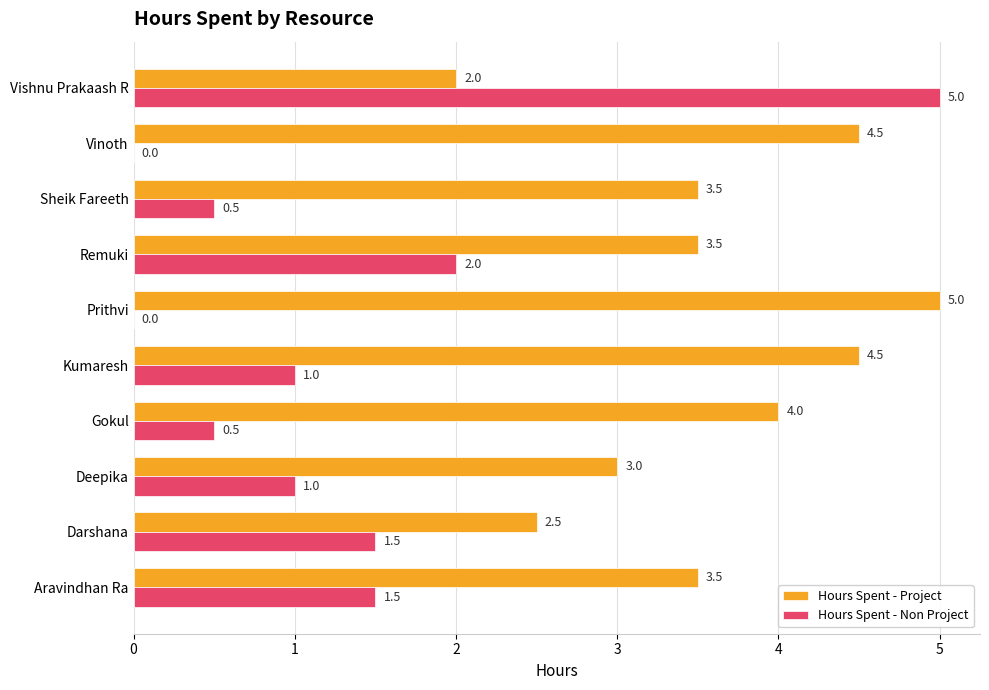

Which series has the largest total across all categories?

Hours Spent - Project